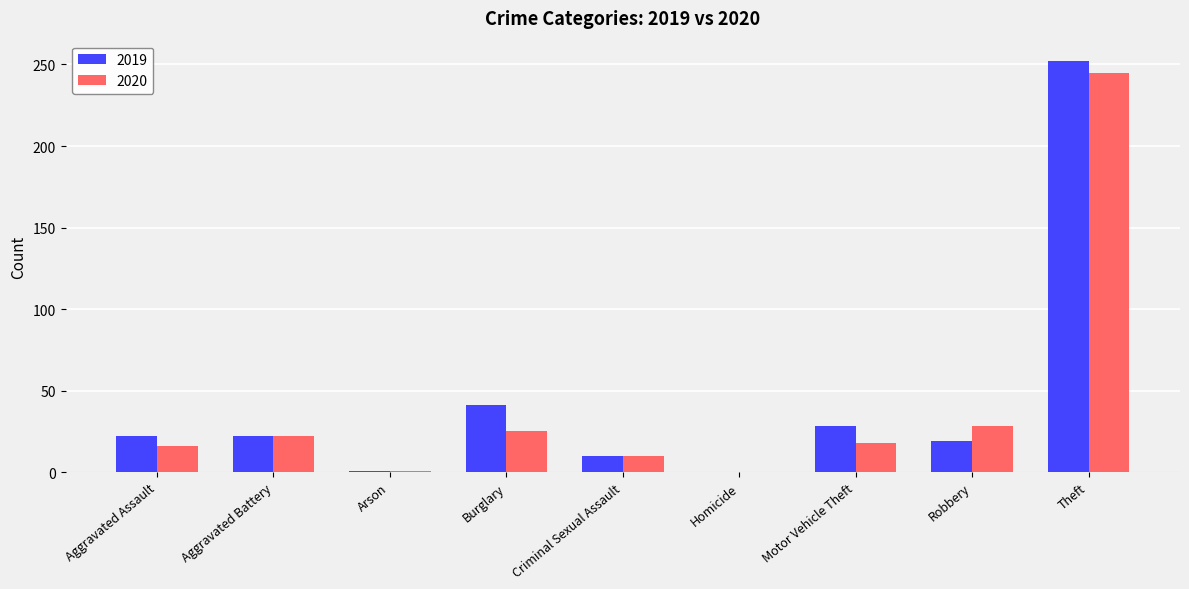

The 2019 series shows 22 at Aggravated Battery. True or false?

True